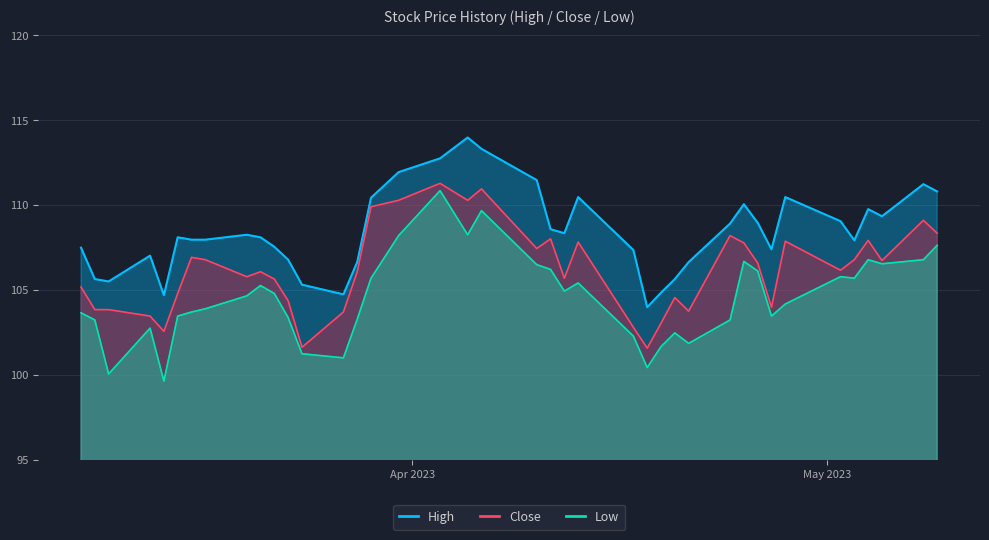

Is it true that Low equals 45.6 at 2023-05-02?

False